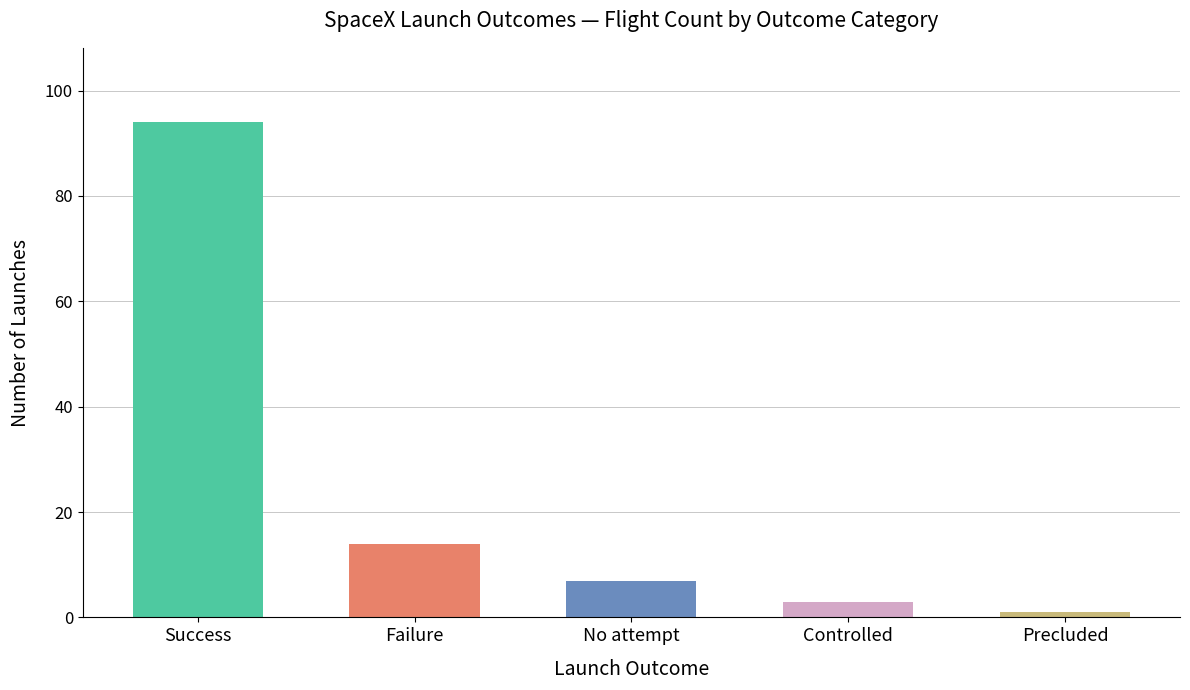

The chart shows a value of 7 at Failure. True or false?

False